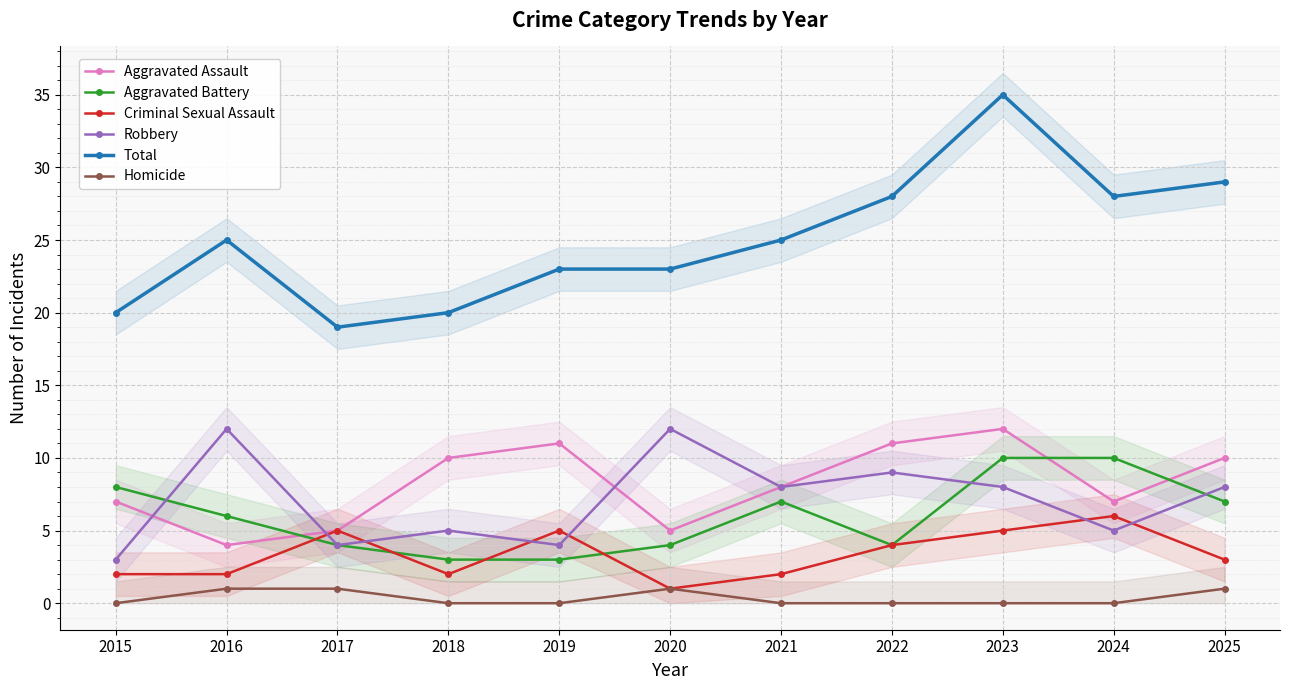

In Homicide, how many points are higher than both neighbors (excluding endpoints)?

1